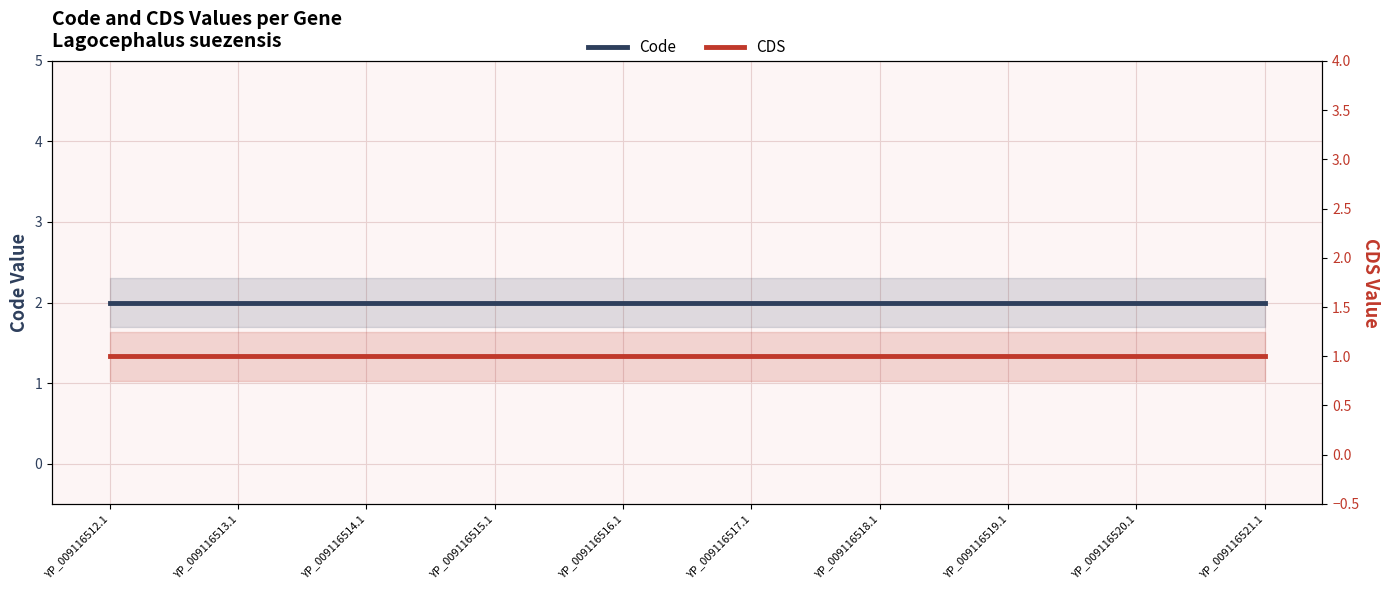

What is the label of the 1st point from the right?

YP_009116521.1